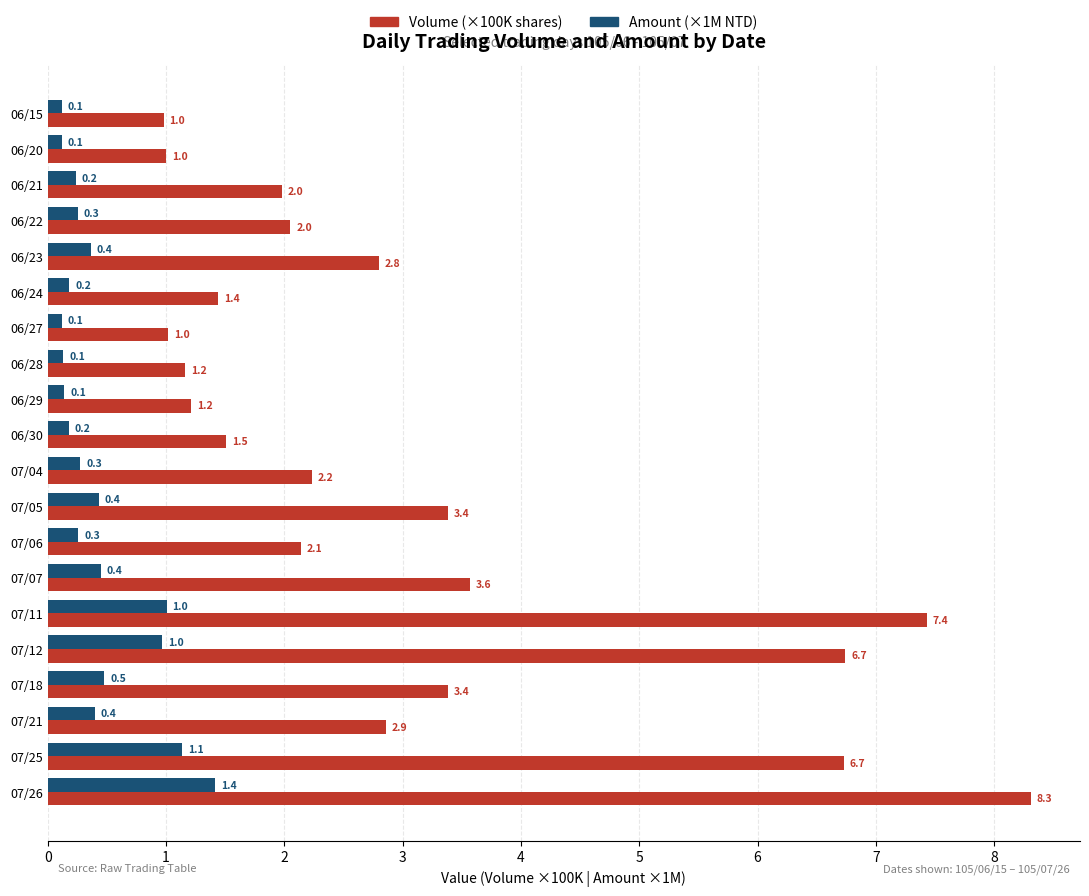

Read the Amount (×1M NTD) value at 06/23.

0.4